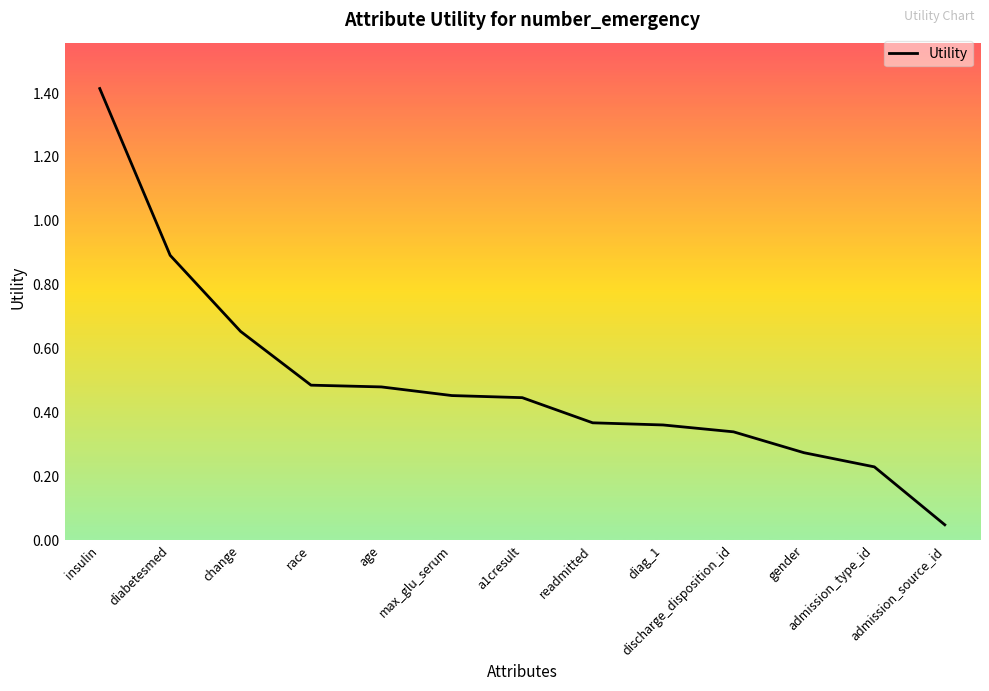

What position from the left is race?

4